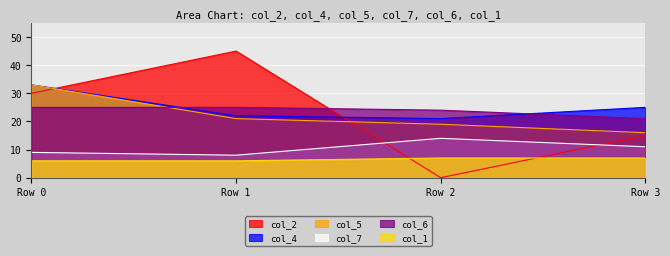

What are all the series names shown in the legend?

col_2, col_4, col_5, col_7, col_6, col_1